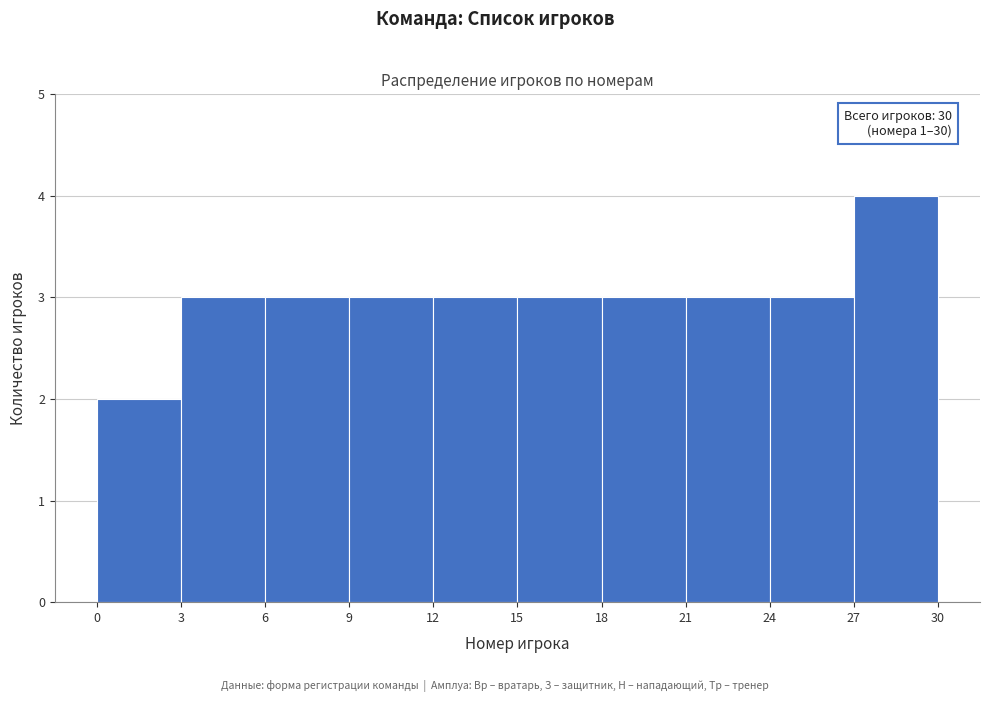

Over which range of the x-axis is the bar tallest?

27 to 30